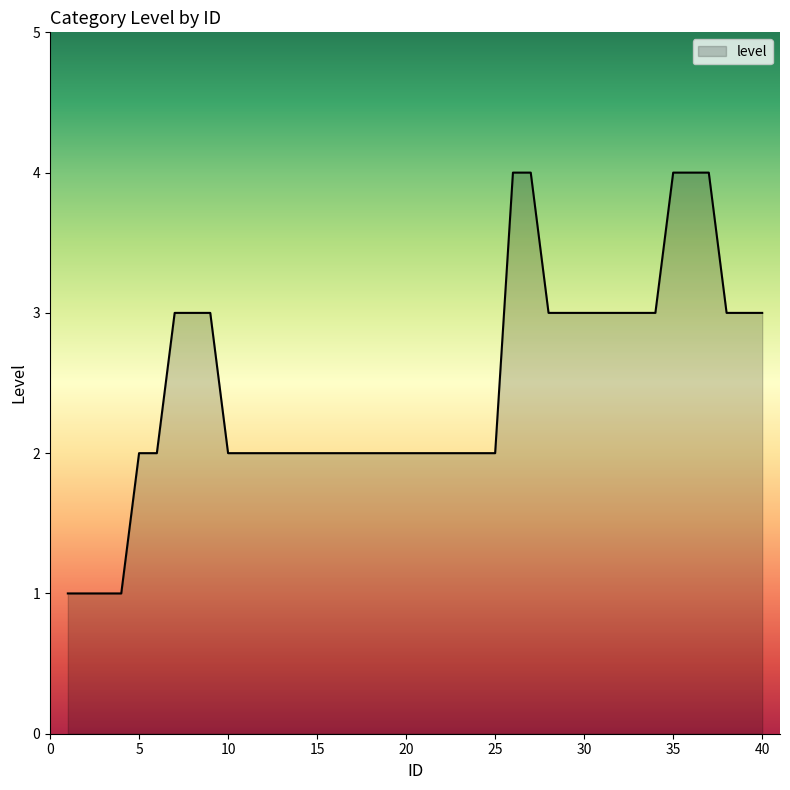

What is the difference between the second highest and minimum values?

3